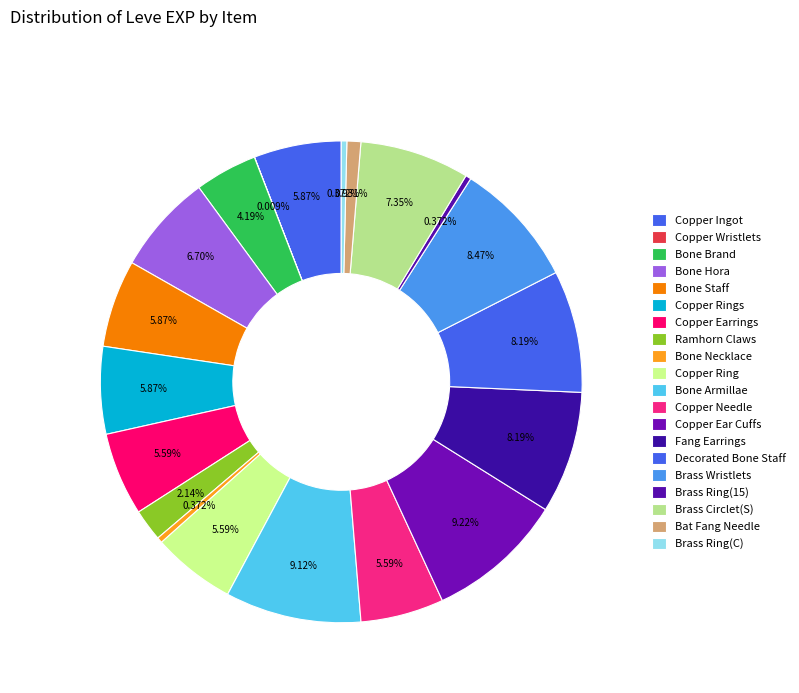

Is Copper Earrings the majority of the pie?

No